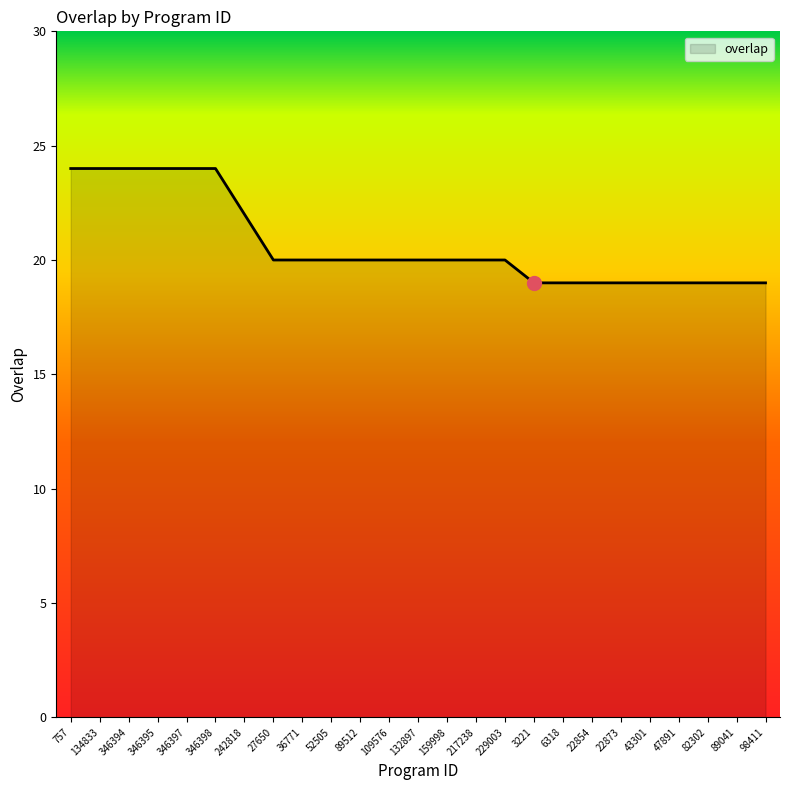

Does the chart have visible grid lines?

No